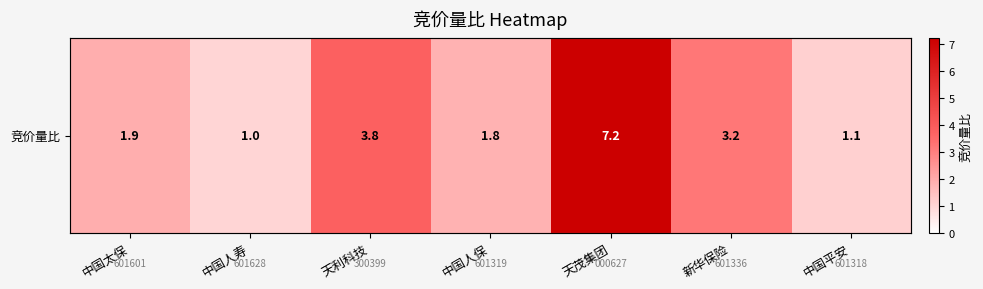

What is the change in value from 中国人寿 to 天利科技?

+2.8